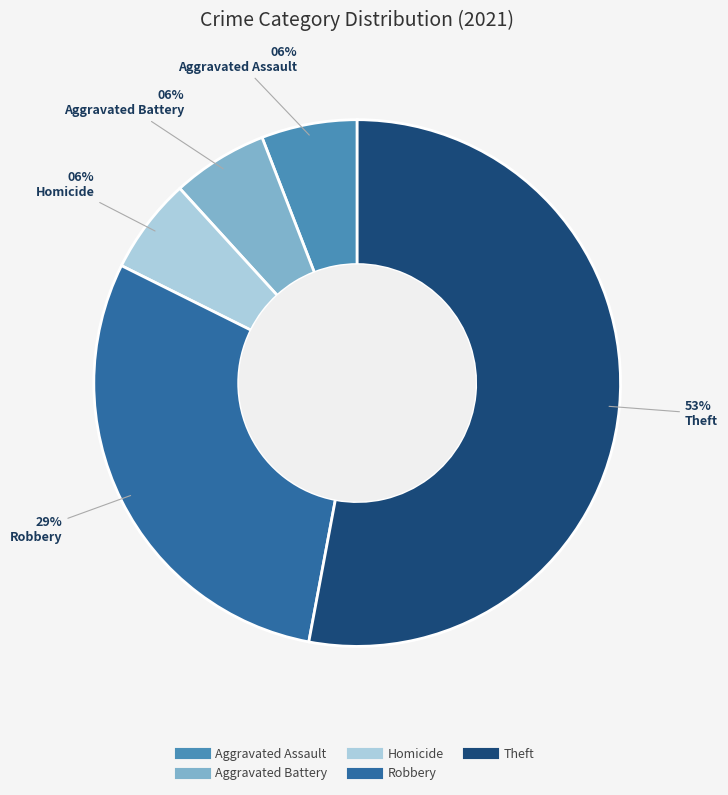

To the nearest percent, what is the average slice percentage?

20%